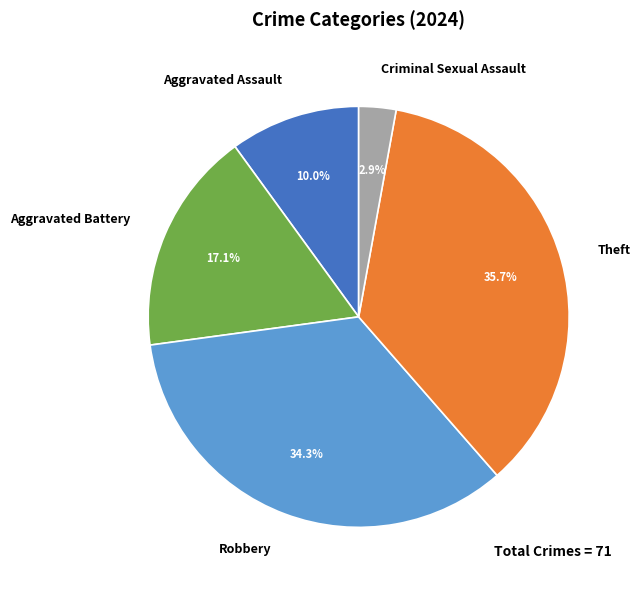

Does Robbery account for over 50% of the chart?

No